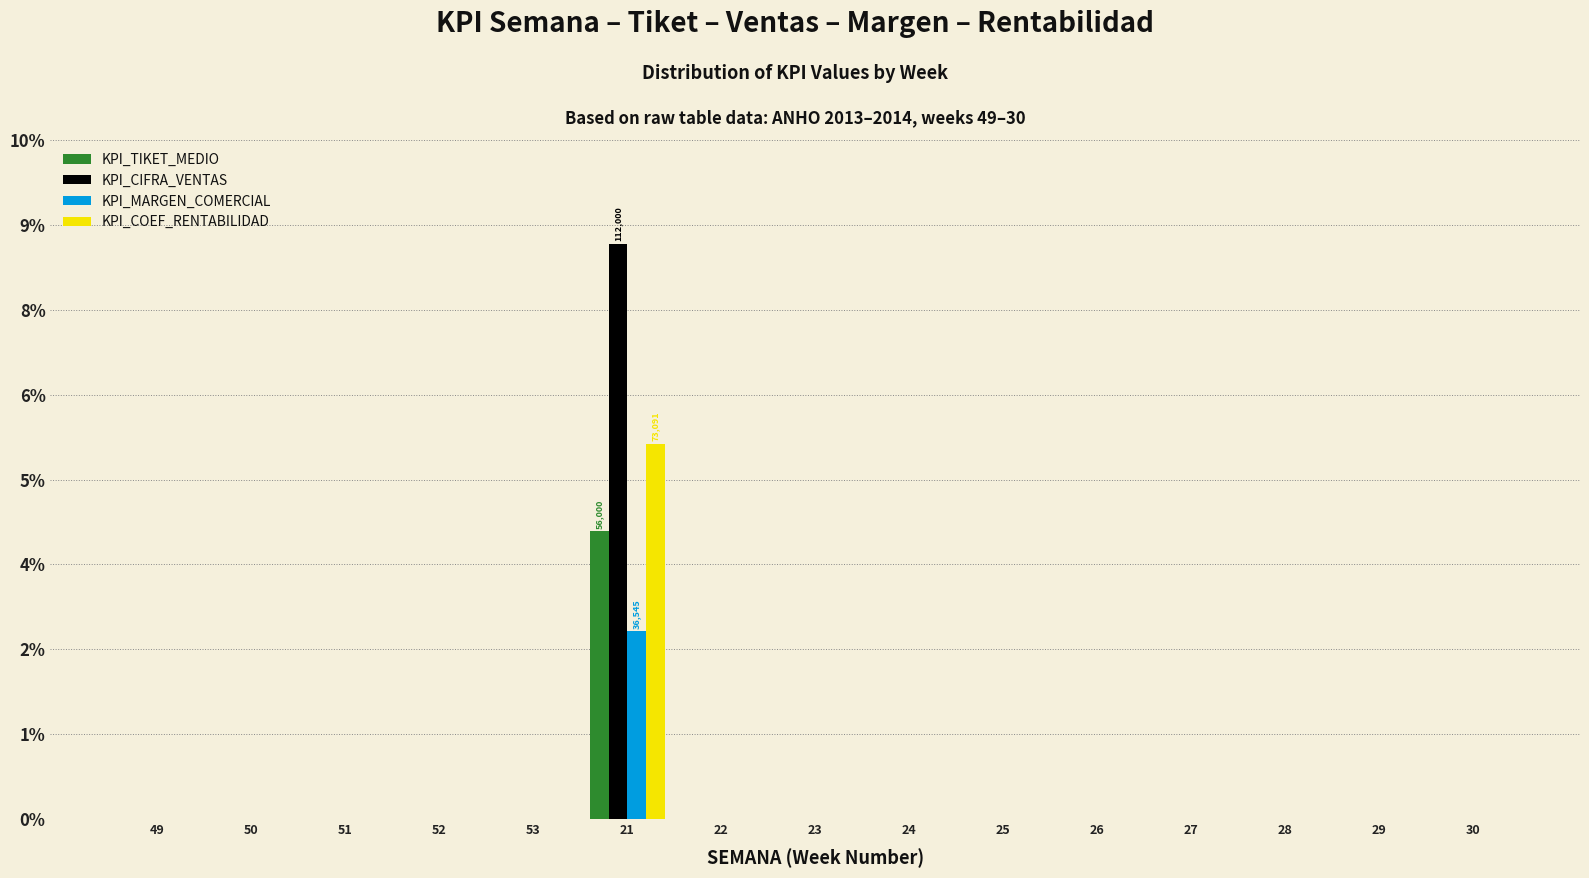

What are all the series names shown in the legend?

KPI_TIKET_MEDIO, KPI_CIFRA_VENTAS, KPI_MARGEN_COMERCIAL, KPI_COEF_RENTABILIDAD